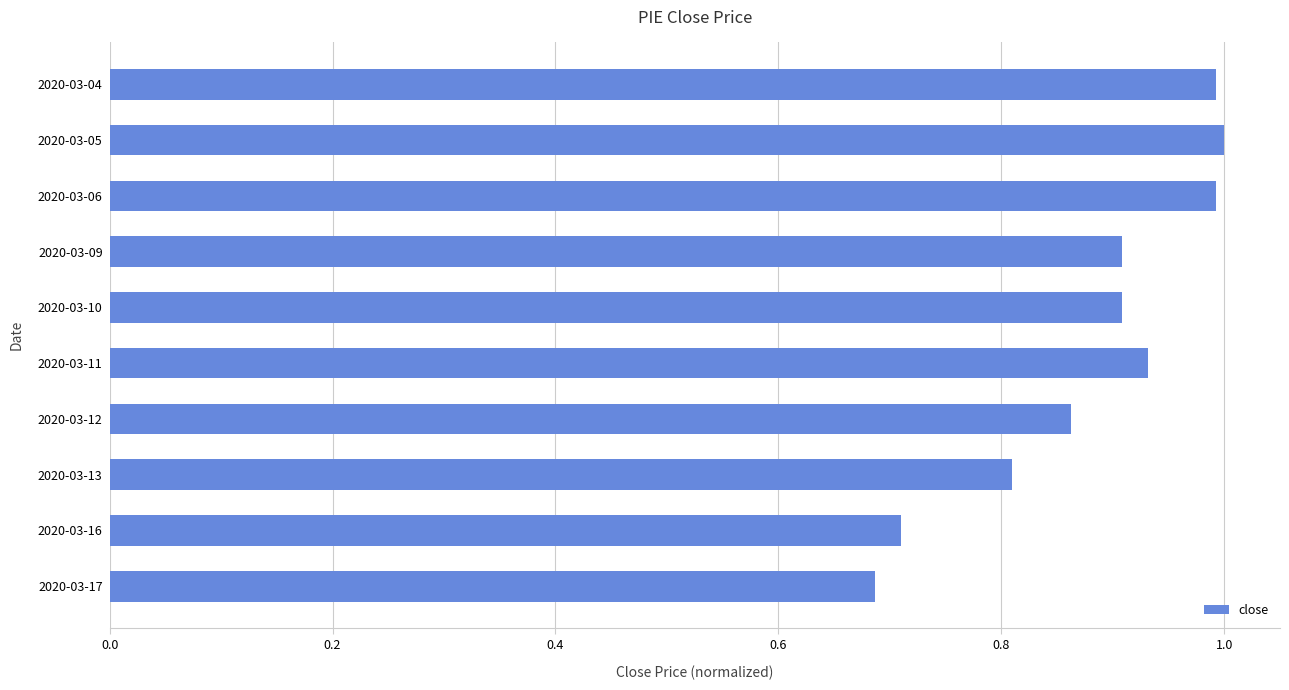

At which label is the value closest to 0?

2020-03-17